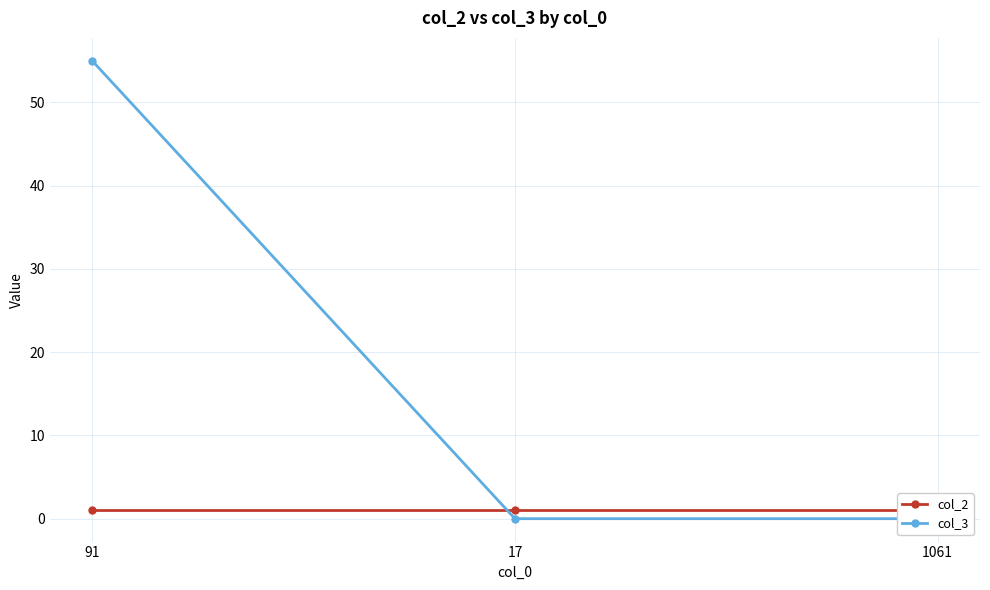

Reading left to right, transcribe all the data shown in this chart.

col_2: 1	1	1
col_3: 55	0	0